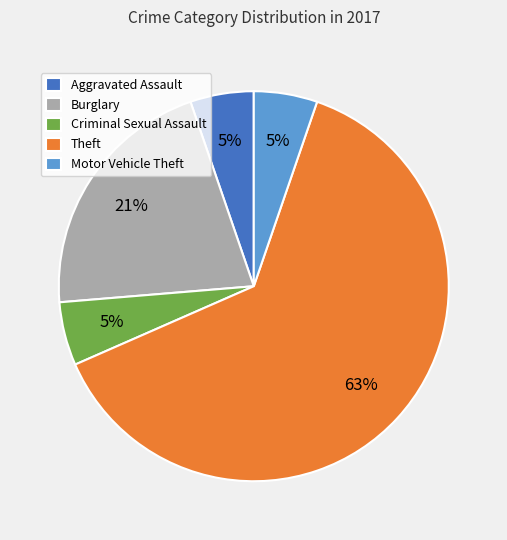

To the nearest percent, what is the difference between the Burglary and Theft slice percentages?

42%